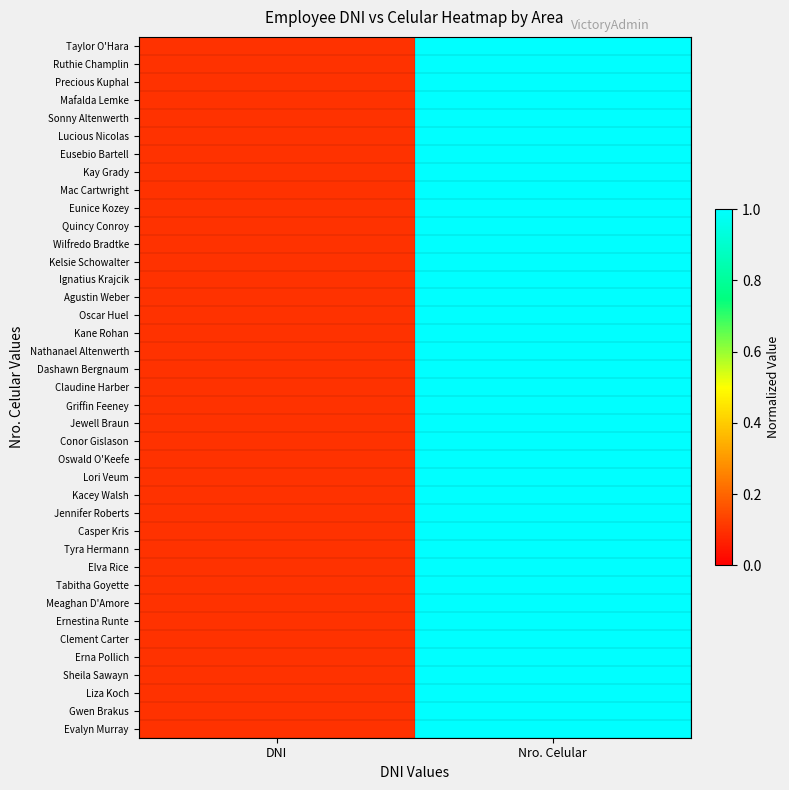

Reading left to right, transcribe all the data shown in this chart.

Taylor O'Hara: DNI=0.1	Nro. Celular=1.0
Ruthie Champlin: DNI=0.1	Nro. Celular=1.0
Precious Kuphal: DNI=0.1	Nro. Celular=1.0
Mafalda Lemke: DNI=0.1	Nro. Celular=1.0
Sonny Altenwerth: DNI=0.1	Nro. Celular=1.0
Lucious Nicolas: DNI=0.1	Nro. Celular=1.0
Eusebio Bartell: DNI=0.1	Nro. Celular=1.0
Kay Grady: DNI=0.1	Nro. Celular=1.0
Mac Cartwright: DNI=0.1	Nro. Celular=1.0
Eunice Kozey: DNI=0.1	Nro. Celular=1.0
Quincy Conroy: DNI=0.1	Nro. Celular=1.0
Wilfredo Bradtke: DNI=0.1	Nro. Celular=1.0
Kelsie Schowalter: DNI=0.1	Nro. Celular=1.0
Ignatius Krajcik: DNI=0.1	Nro. Celular=1.0
Agustin Weber: DNI=0.1	Nro. Celular=1.0
Oscar Huel: DNI=0.1	Nro. Celular=1.0
Kane Rohan: DNI=0.1	Nro. Celular=1.0
Nathanael Altenwerth: DNI=0.1	Nro. Celular=1.0
Dashawn Bergnaum: DNI=0.1	Nro. Celular=1.0
Claudine Harber: DNI=0.1	Nro. Celular=1.0
Griffin Feeney: DNI=0.1	Nro. Celular=1.0
Jewell Braun: DNI=0.1	Nro. Celular=1.0
Conor Gislason: DNI=0.1	Nro. Celular=1.0
Oswald O'Keefe: DNI=0.1	Nro. Celular=1.0
Lori Veum: DNI=0.1	Nro. Celular=1.0
Kacey Walsh: DNI=0.1	Nro. Celular=1.0
Jennifer Roberts: DNI=0.1	Nro. Celular=1.0
Casper Kris: DNI=0.1	Nro. Celular=1.0
Tyra Hermann: DNI=0.1	Nro. Celular=1.0
Elva Rice: DNI=0.1	Nro. Celular=1.0
Tabitha Goyette: DNI=0.1	Nro. Celular=1.0
Meaghan D'Amore: DNI=0.1	Nro. Celular=1.0
Ernestina Runte: DNI=0.1	Nro. Celular=1.0
Clement Carter: DNI=0.1	Nro. Celular=1.0
Erna Pollich: DNI=0.1	Nro. Celular=1.0
Sheila Sawayn: DNI=0.1	Nro. Celular=1.0
Liza Koch: DNI=0.1	Nro. Celular=1.0
Gwen Brakus: DNI=0.1	Nro. Celular=1.0
Evalyn Murray: DNI=0.1	Nro. Celular=1.0